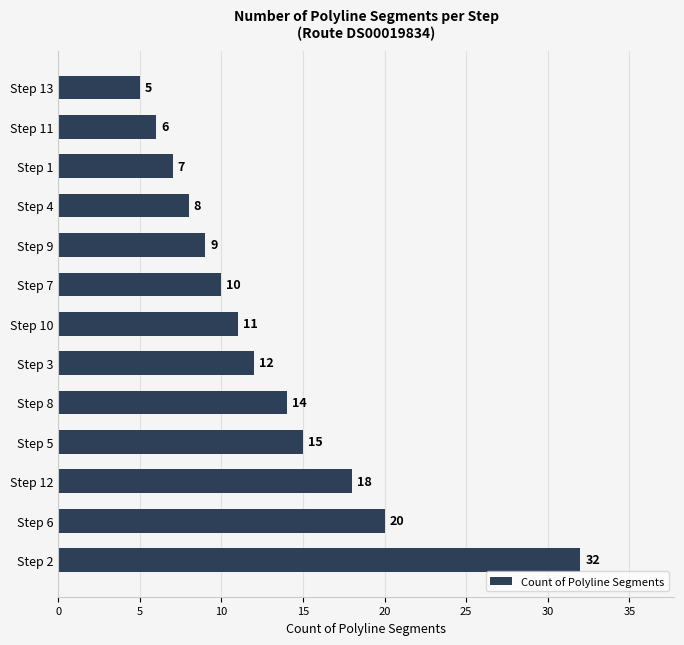

What is the change in value from Step 2 to Step 3?

-20